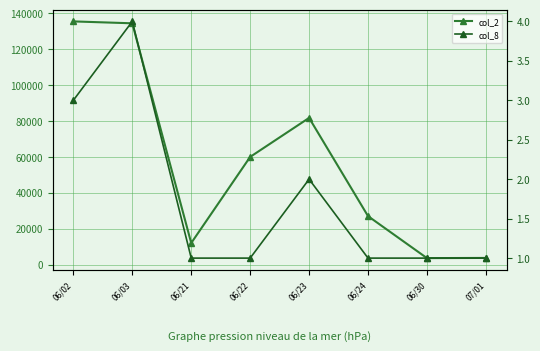

Is the value of col_2 at 06/30 greater than the value of col_8 at 06/03?

Yes